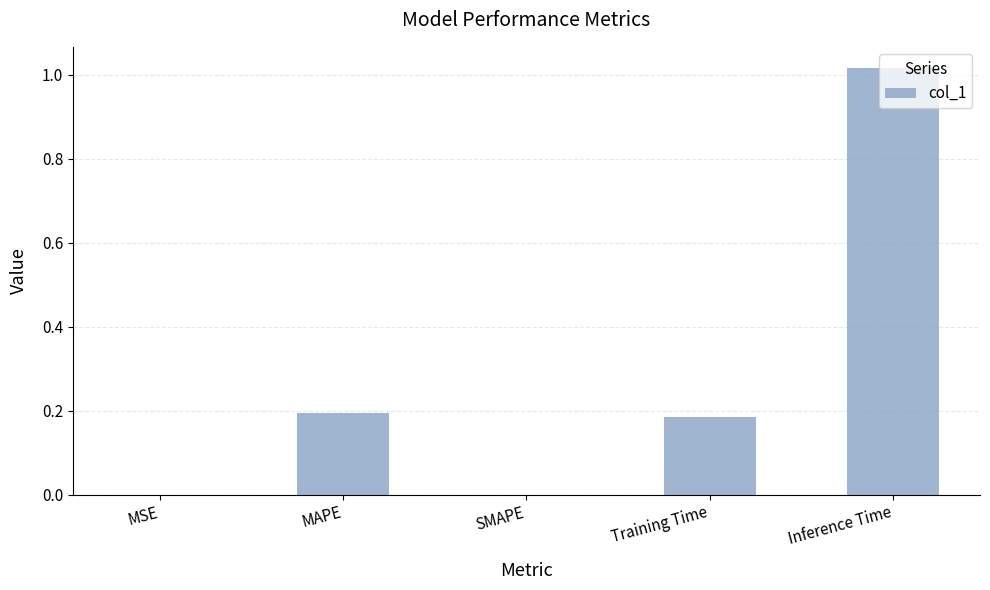

The value at MSE is 0.0. True or false?

True